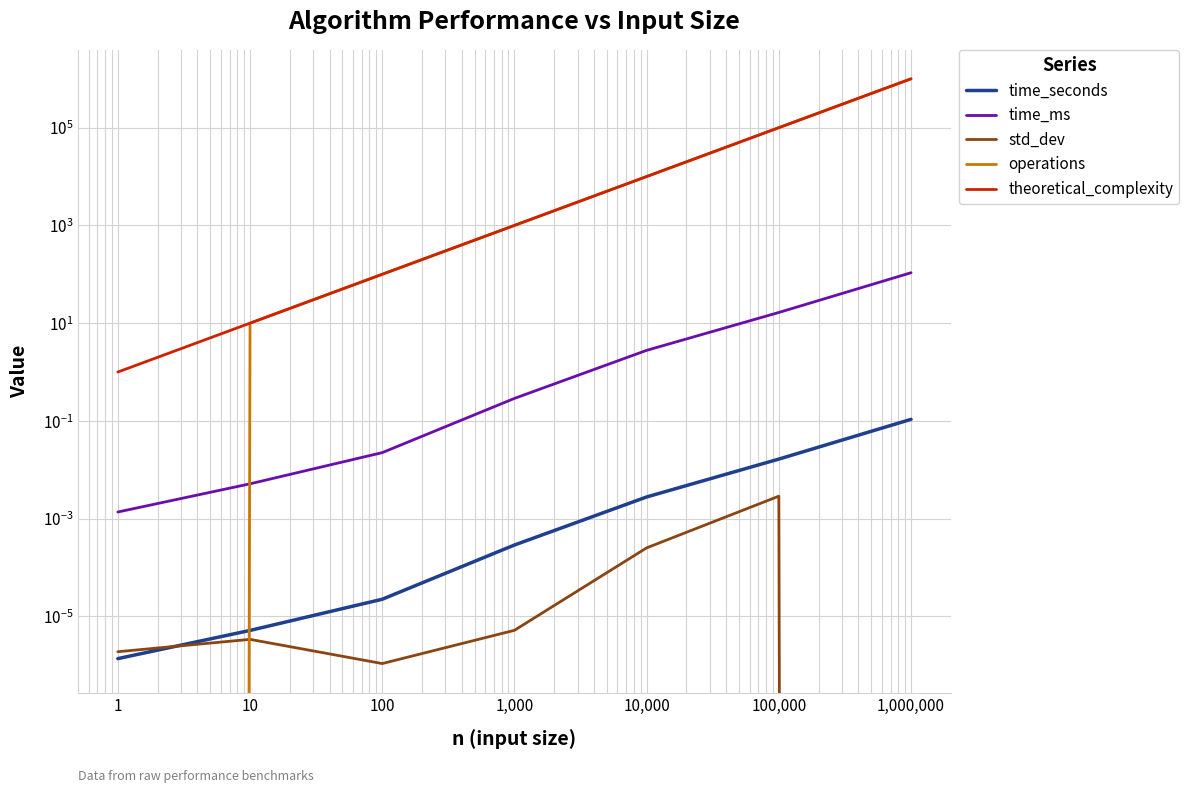

How many lines are shown in the chart?

5